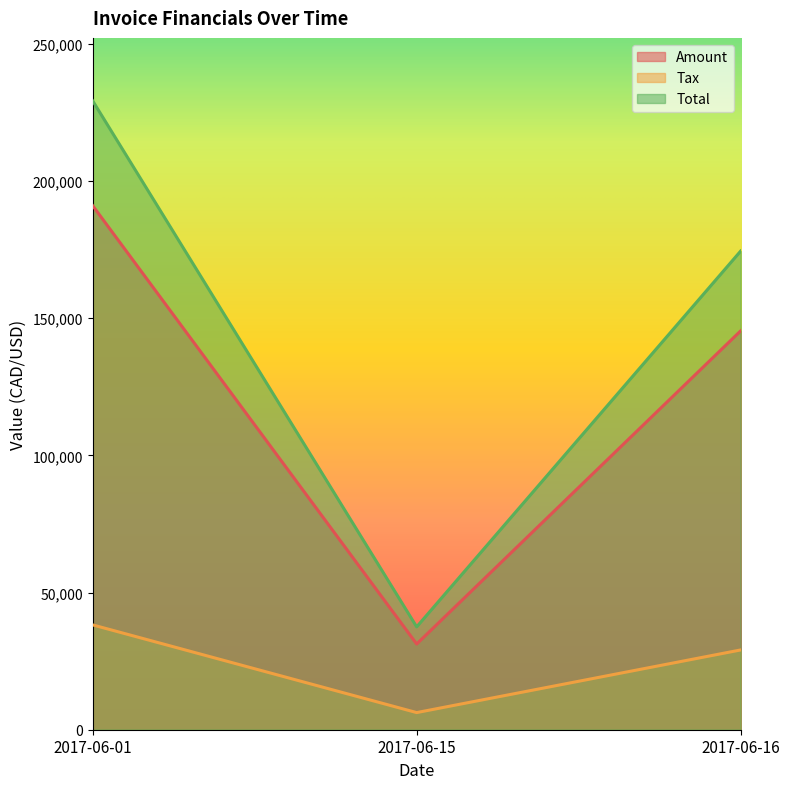

What is the value of the Tax point at the 3rd from the left?

29079.6